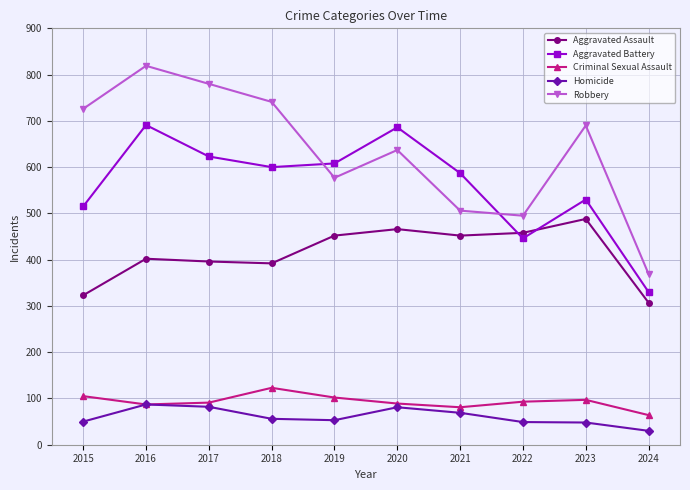

What is the difference between the second highest and second lowest values in the Homicide series?

34